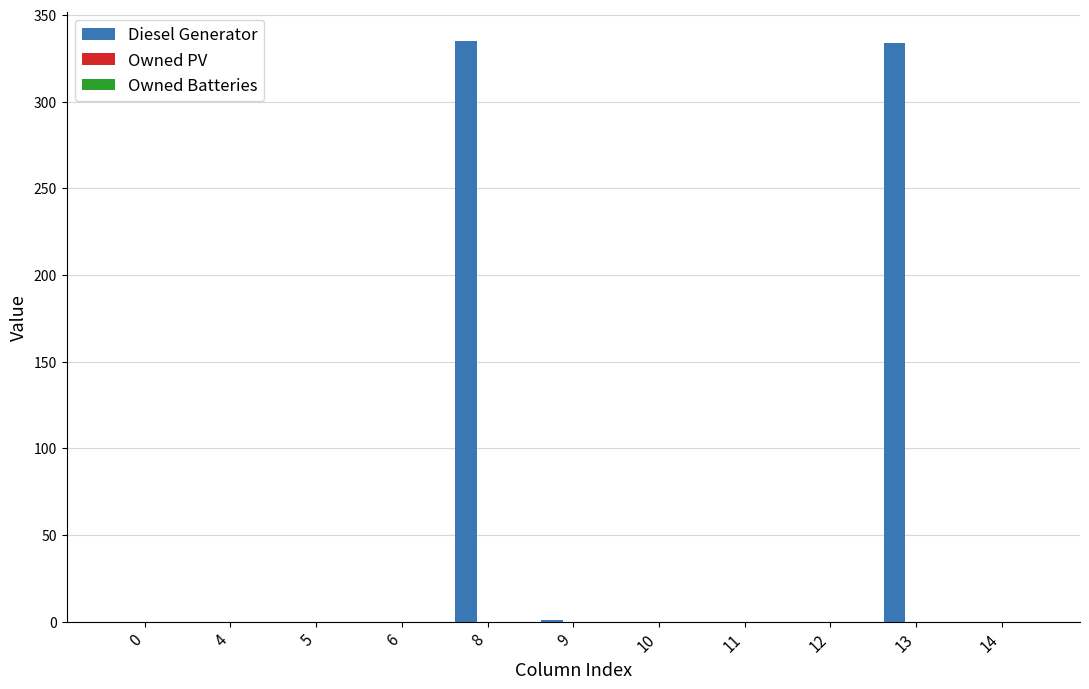

What is the maximum value shown in the chart?

335.0